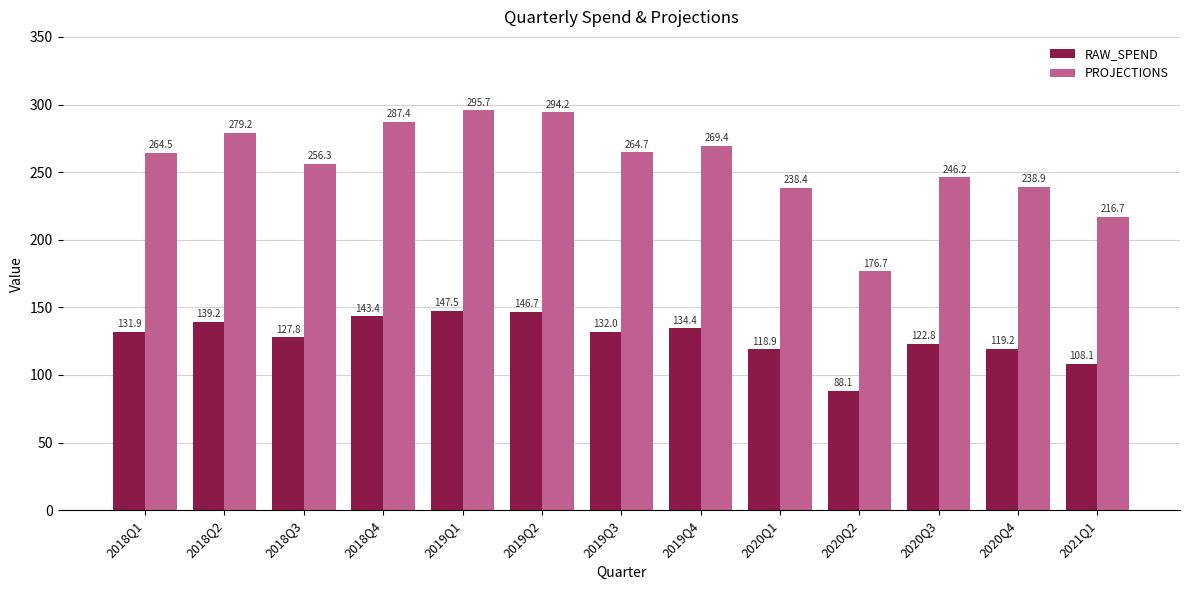

Which series changed the most between 2018Q3 and 2018Q4?

PROJECTIONS